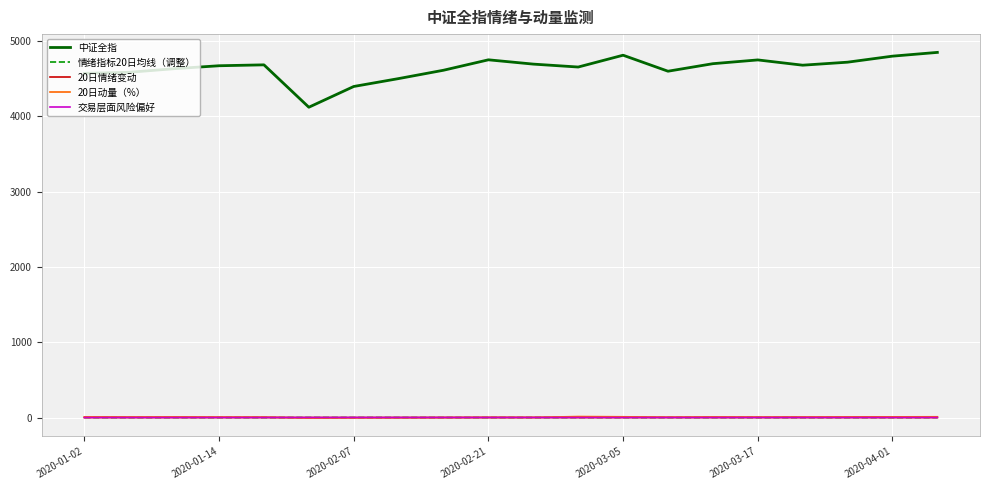

What is the greatest value displayed?

4850.0